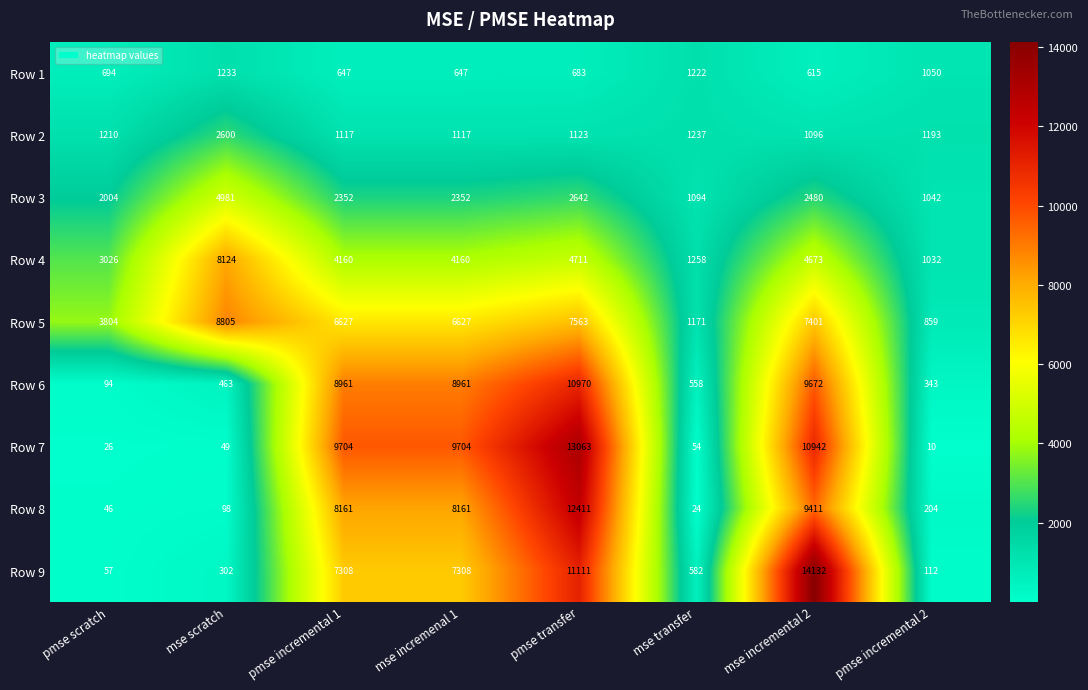

List the series in order of their peak value, highest first.

Row 9, Row 7, Row 8, Row 6, Row 5, Row 4, Row 3, Row 2, Row 1